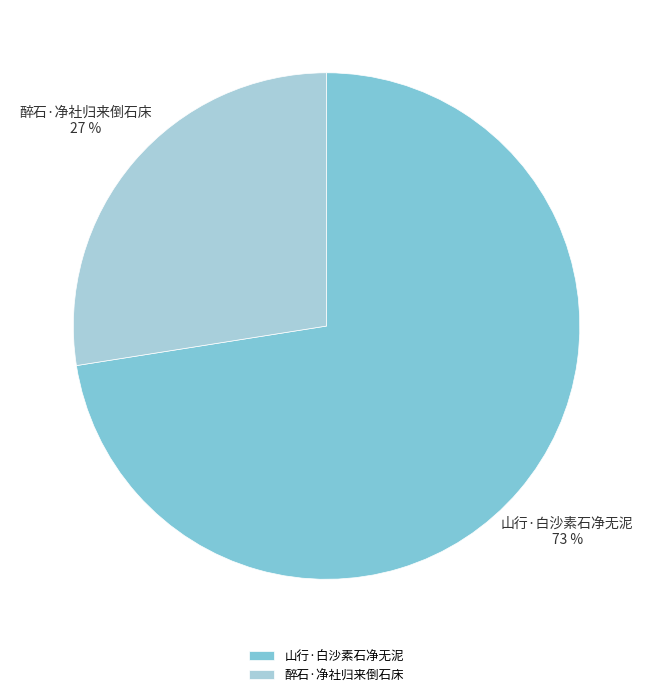

Does 山行·白沙素石净无泥 represent more than half of the total?

Yes